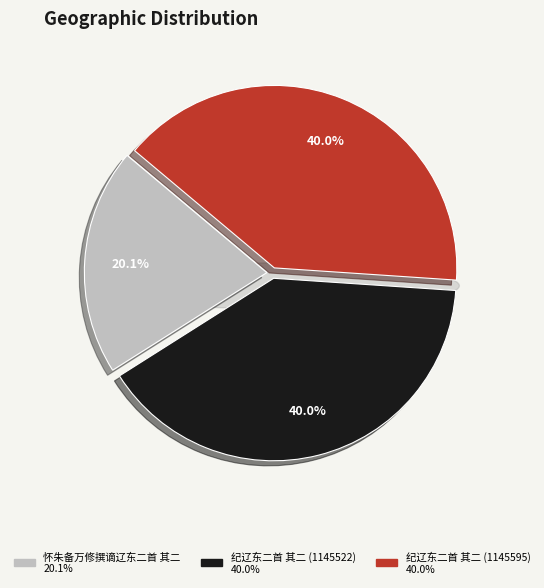

Does 纪辽东二首 其二 (1145595) represent more than half of the total?

No